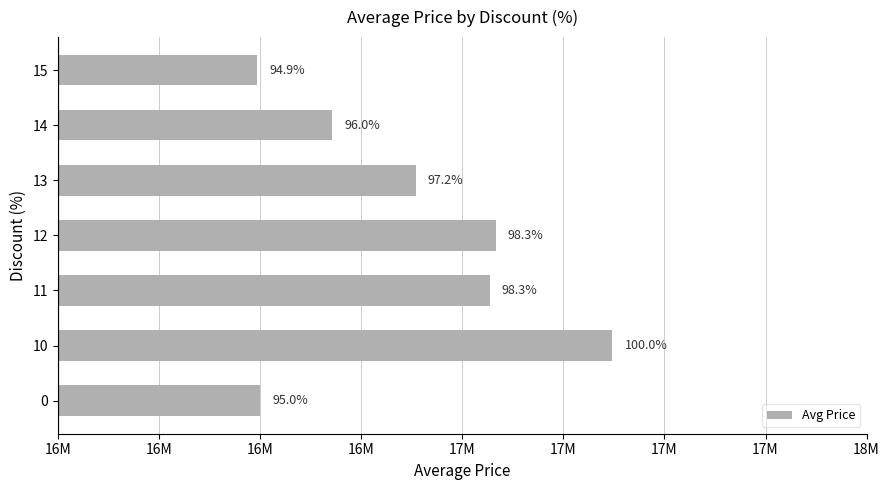

What is the smallest value displayed?

16493333